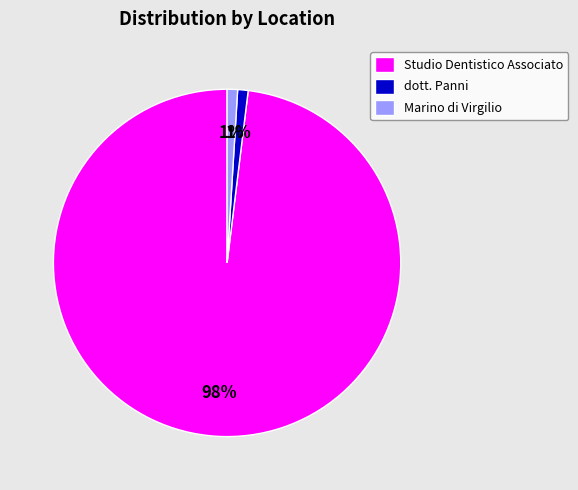

What is the largest slice in the pie chart?

Studio Dentistico Associato